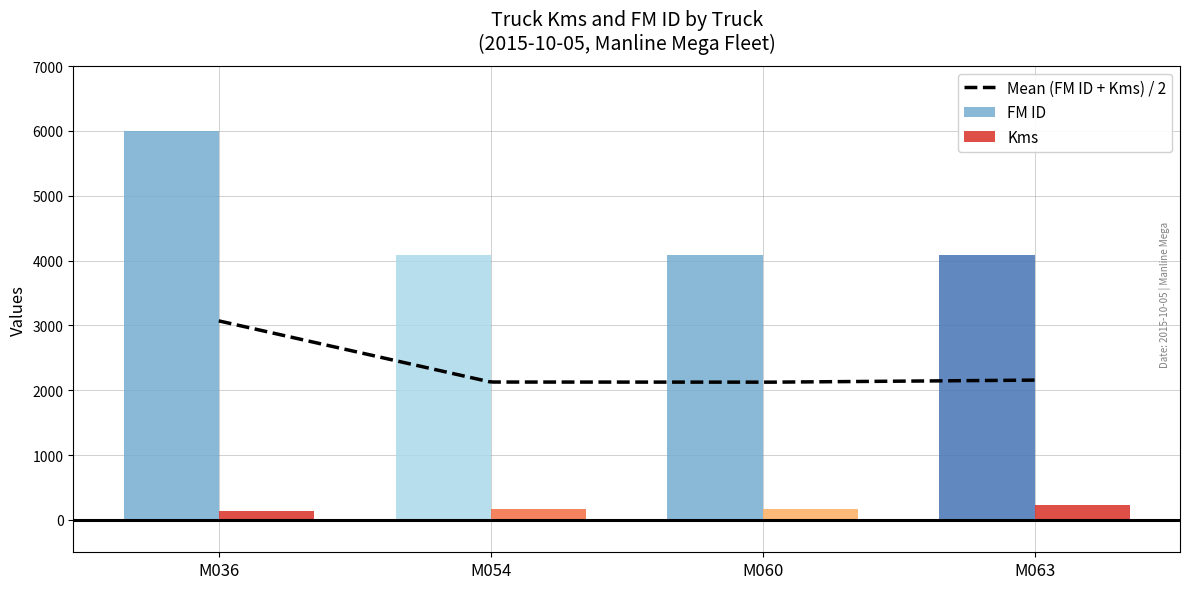

How many Kms values are between 168 and 232?

3